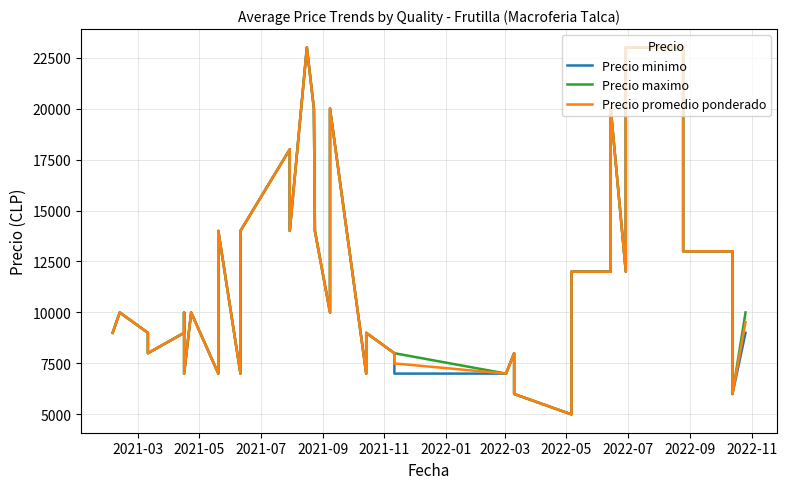

Does the chart have visible grid lines?

Yes